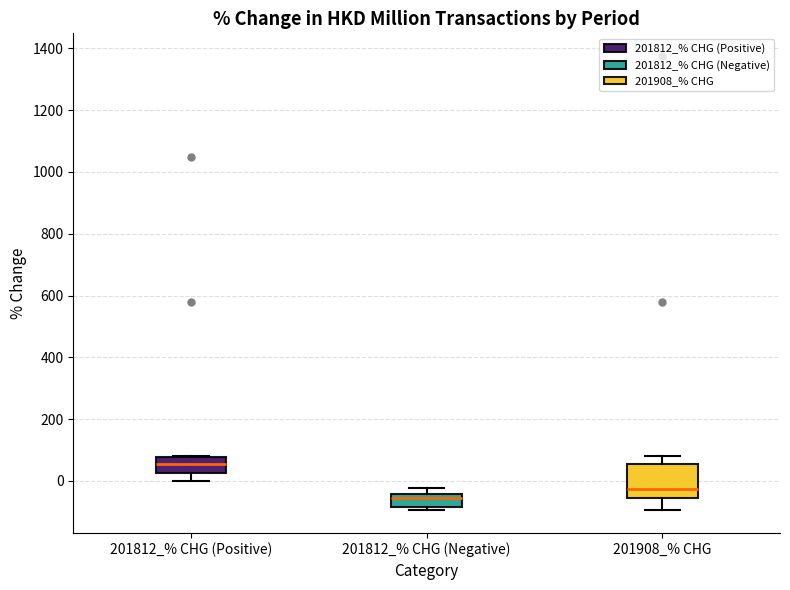

Which box is the tallest, from its lower edge to its upper edge?

201908_% CHG